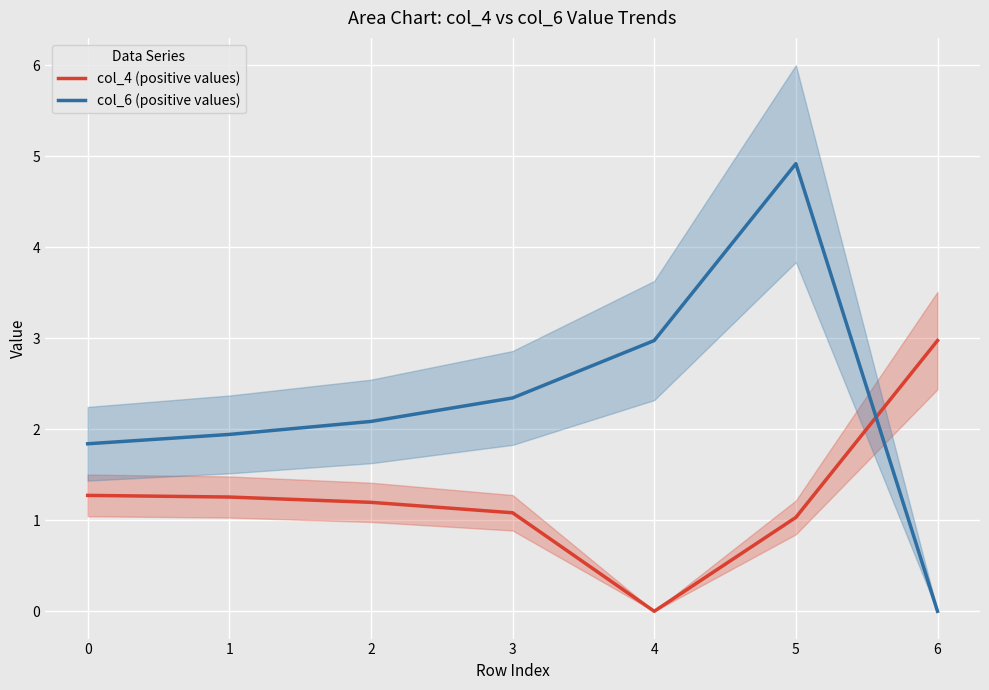

Reading left to right, transcribe all the data shown in this chart.

col_4 (positive values): 0=1.3	1=1.3	2=1.2	3=1.1	4=0.0	5=1.0	6=3.0
col_6 (positive values): 0=1.8	1=1.9	2=2.1	3=2.3	4=3.0	5=4.9	6=0.0